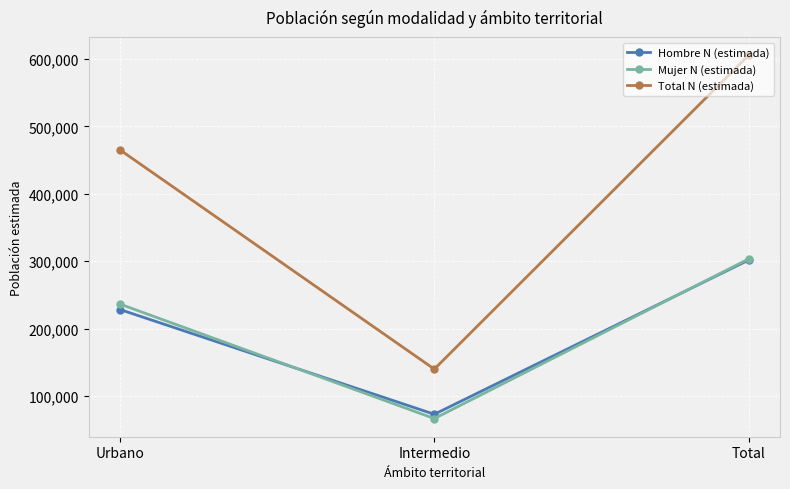

What is the approximate value of Hombre N (estimada) at Total, to the nearest 50?

301750